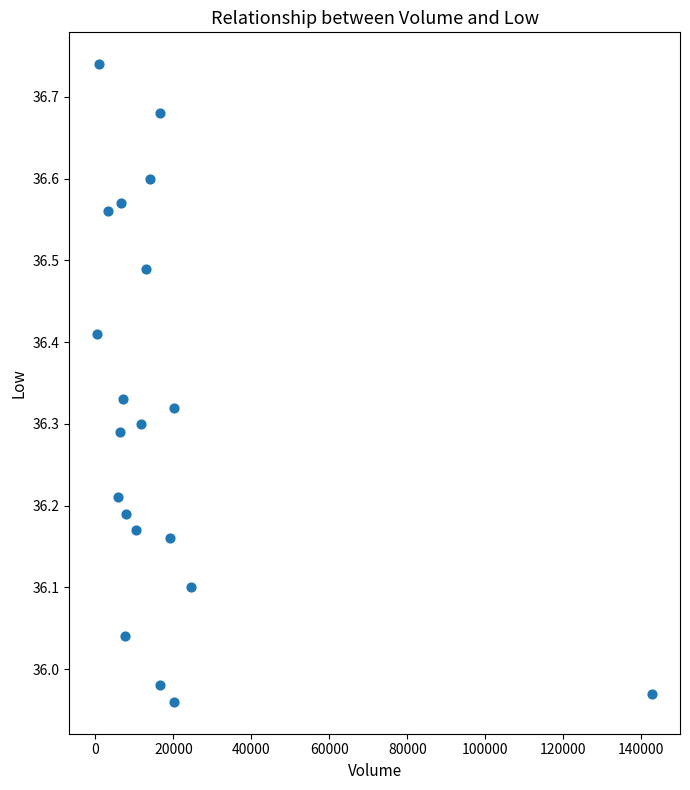

What is the range of X values (max minus min)?

142400.0